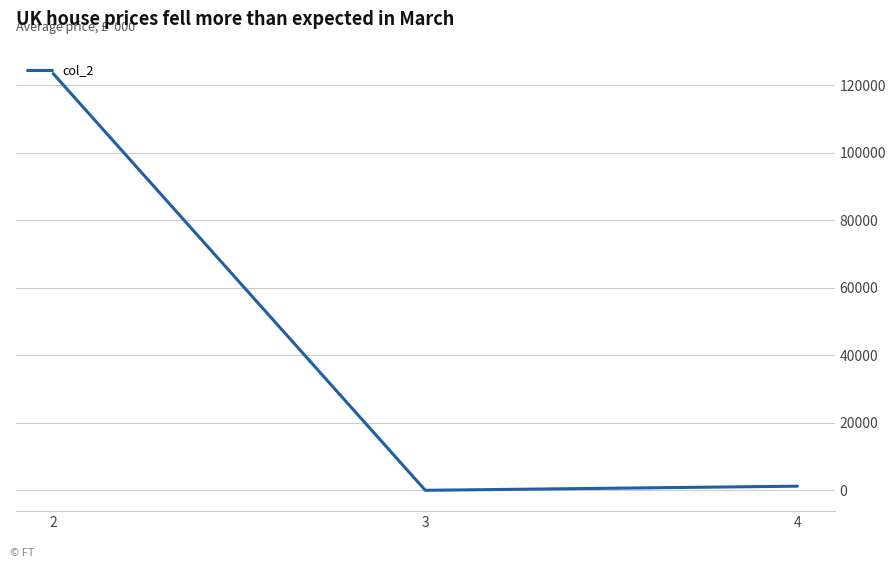

List the labels in order of value, largest first.

2, 4, 3